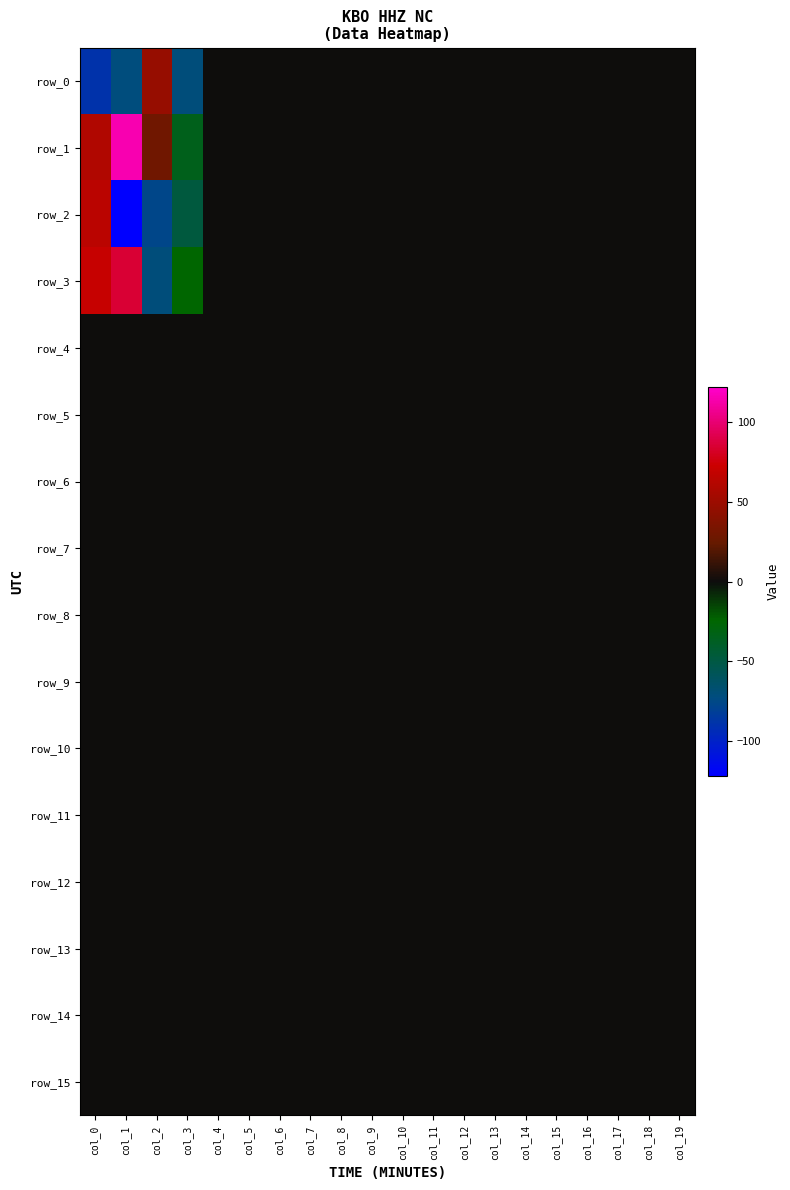

Where is row_13 nearest to the value 0?

col_0